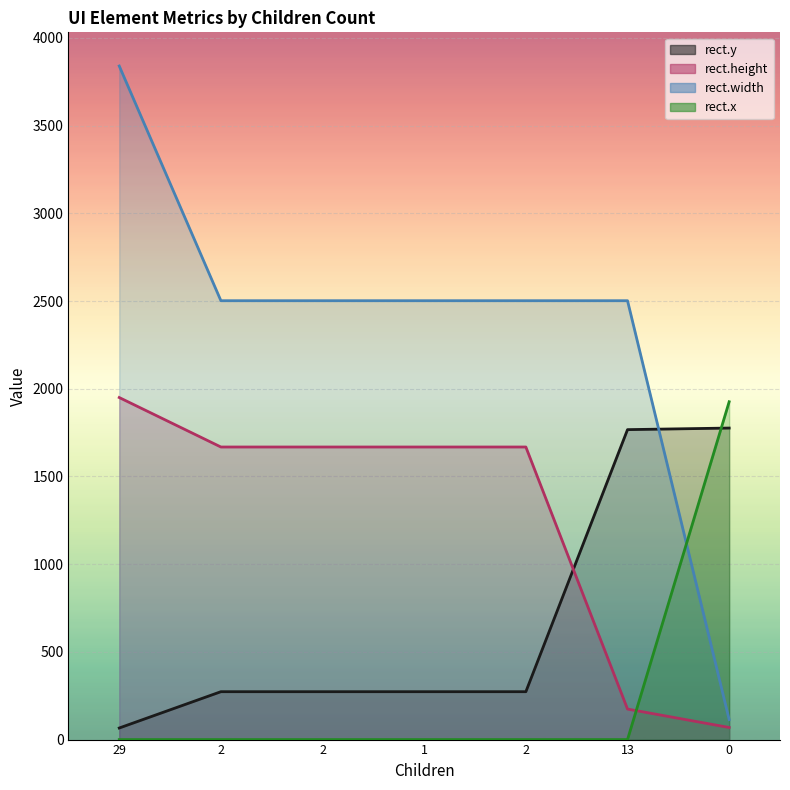

Does the chart display data point markers on the line(s)?

No